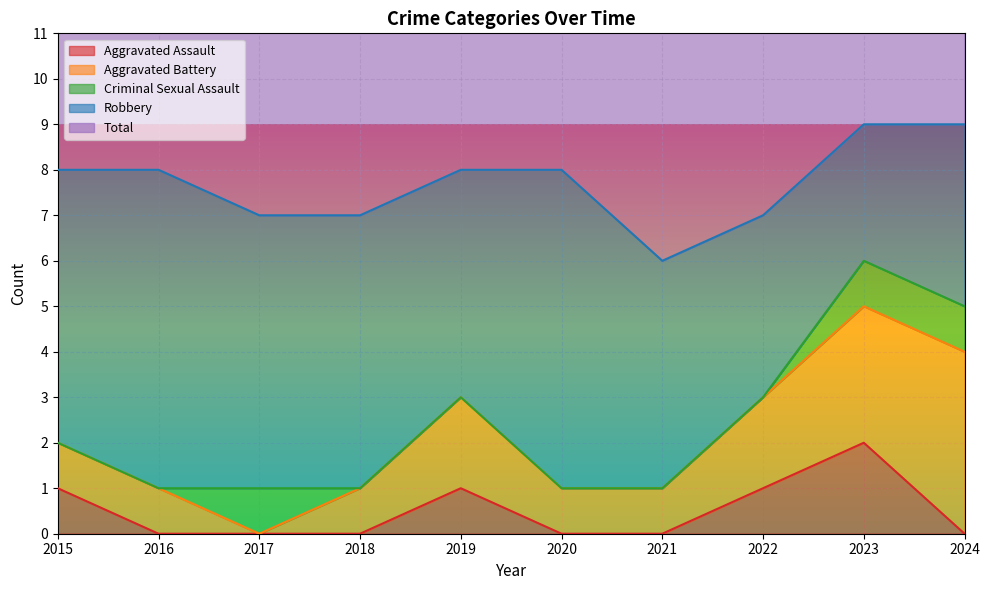

Which series has the largest range (max minus min)?

Aggravated Battery